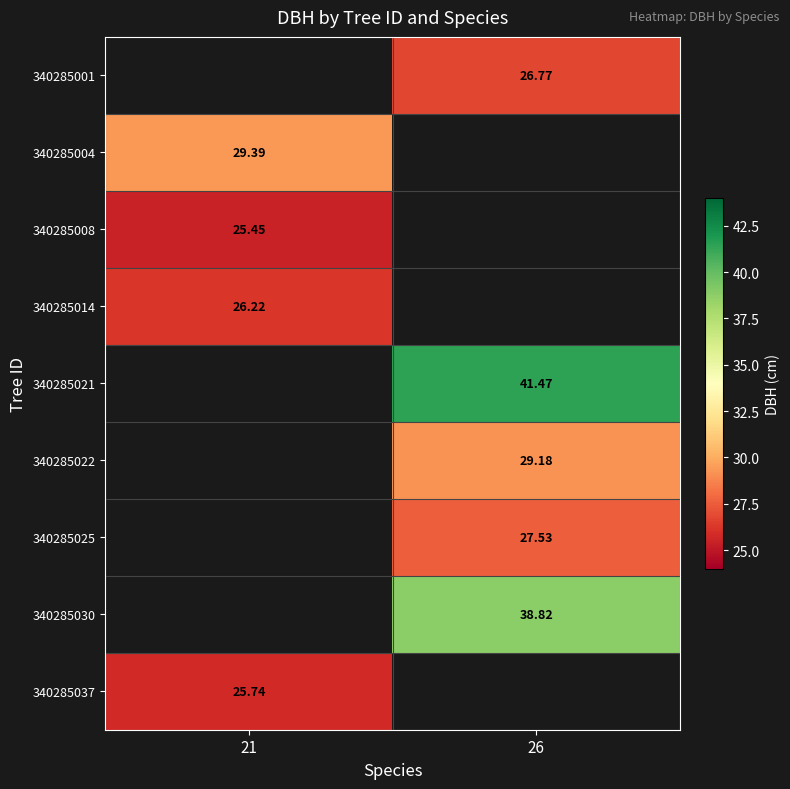

How many categories are shown in the chart?

2